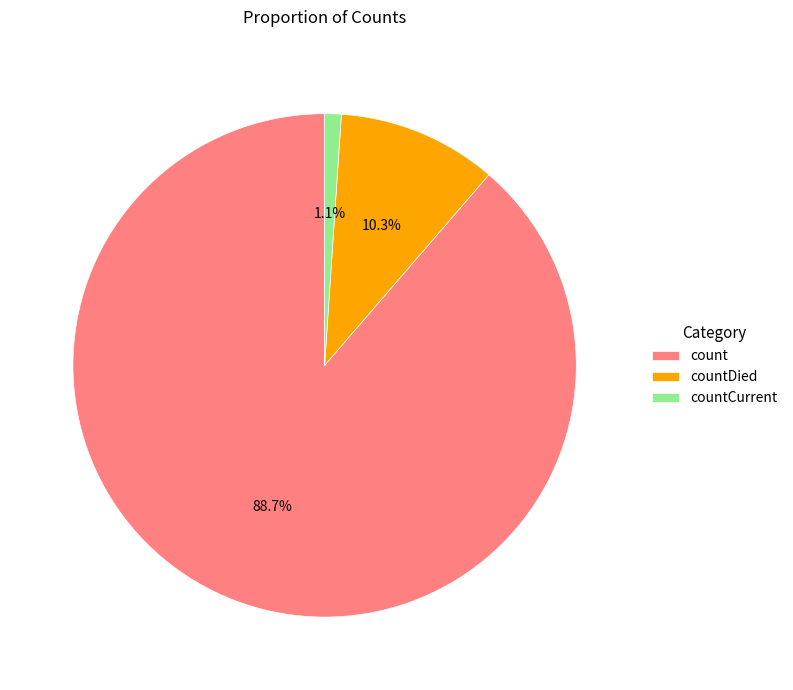

True or false: countDied accounts for 10% of the total.

True